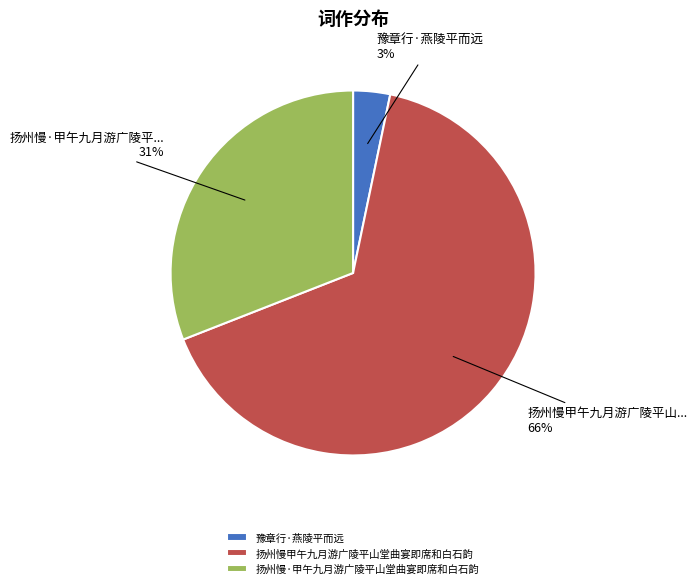

Count the number of slices in the pie.

3